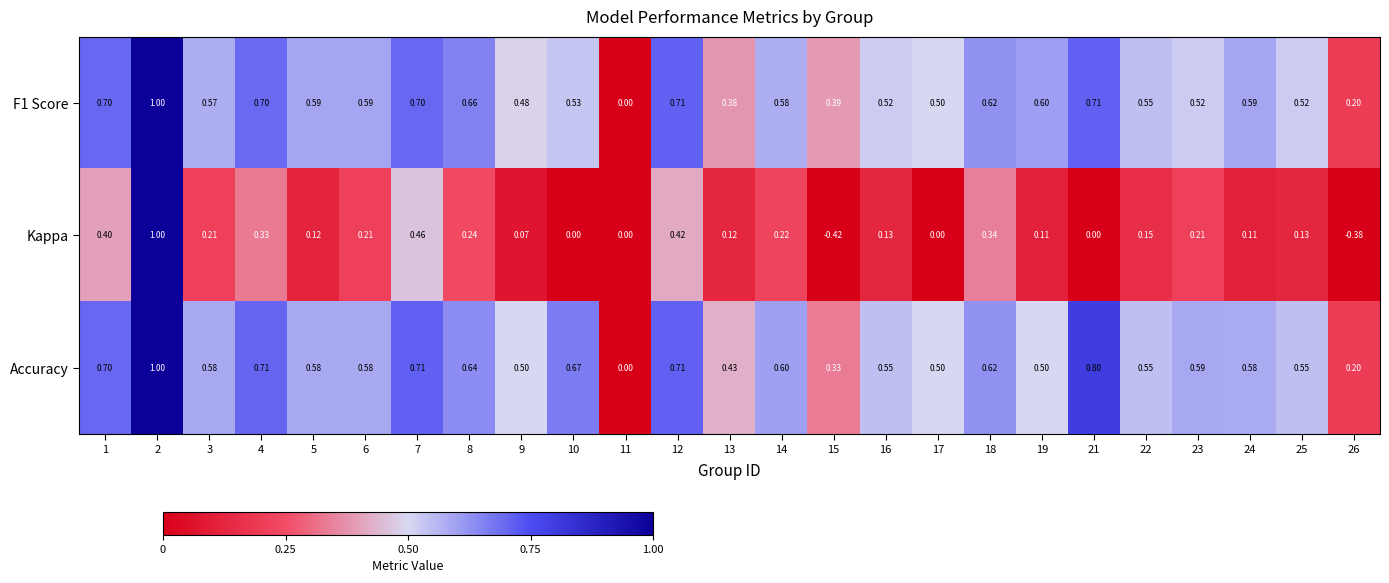

Which series has the largest total across all categories?

Accuracy